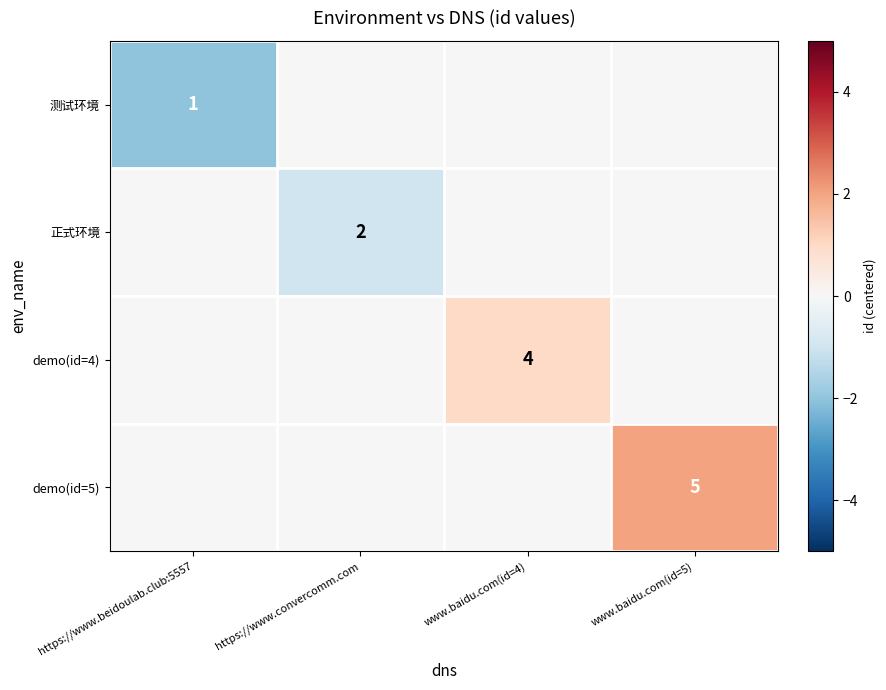

True or false: demo(id=4) has a value of 2 at www.baidu.com(id=4).

False